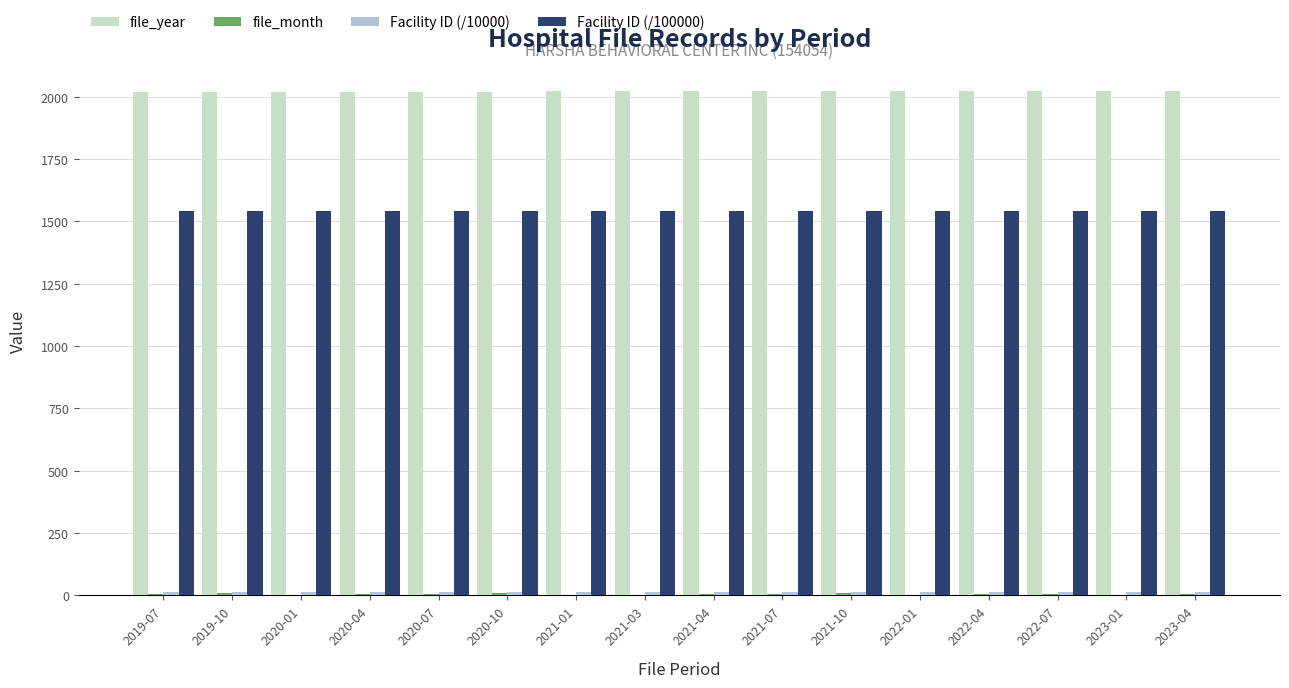

What is the maximum value for file_year?

2023.0